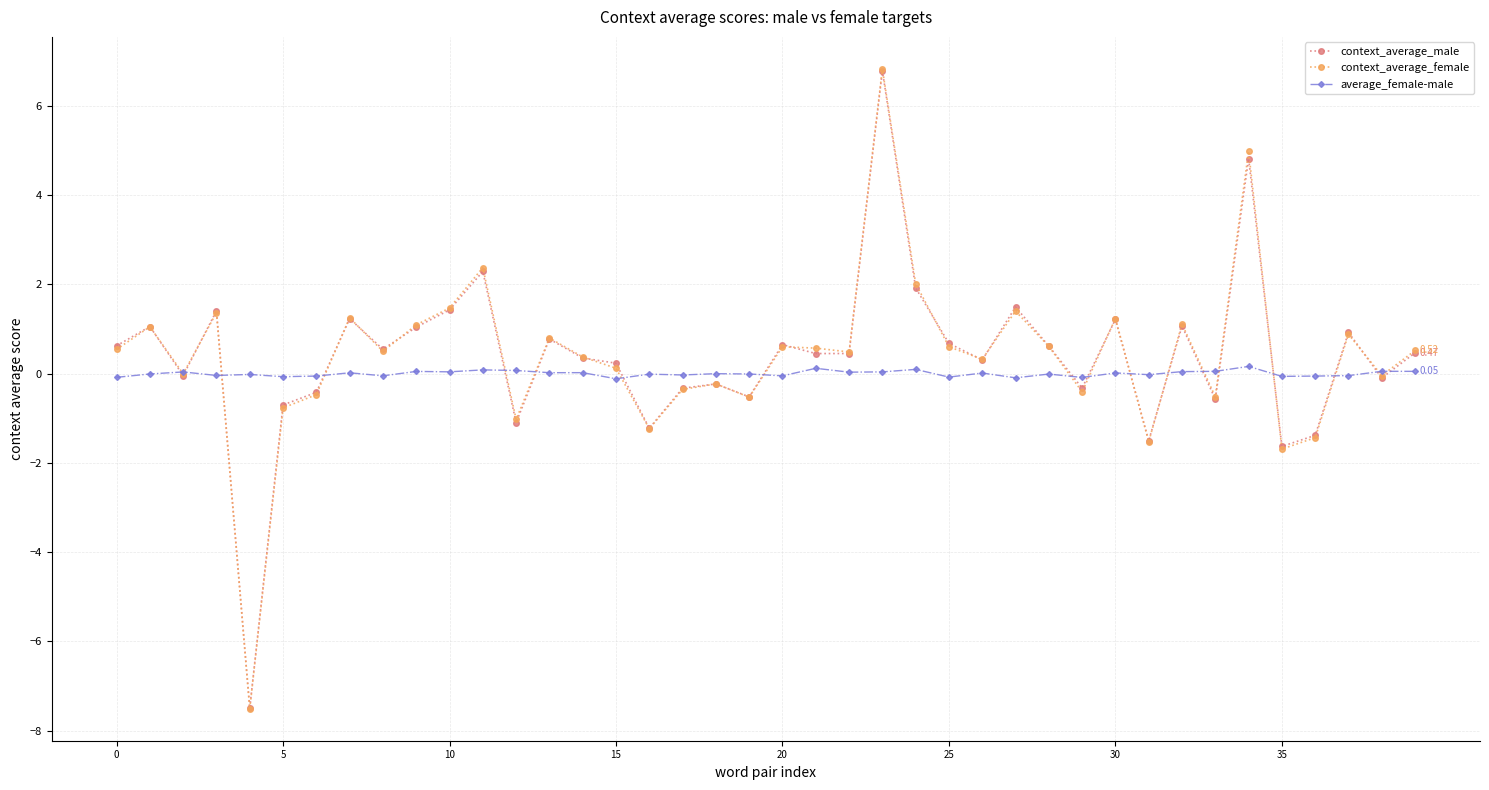

In context_average_male, how many points are lower than both neighbors (excluding endpoints)?

13